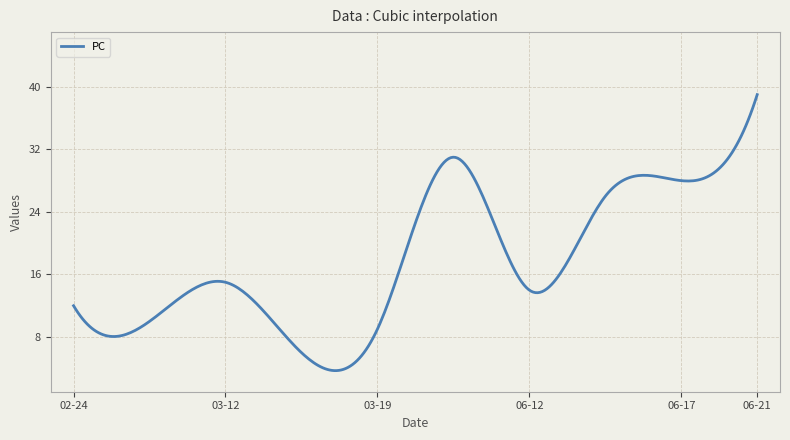

What is the smallest value displayed?

3.7